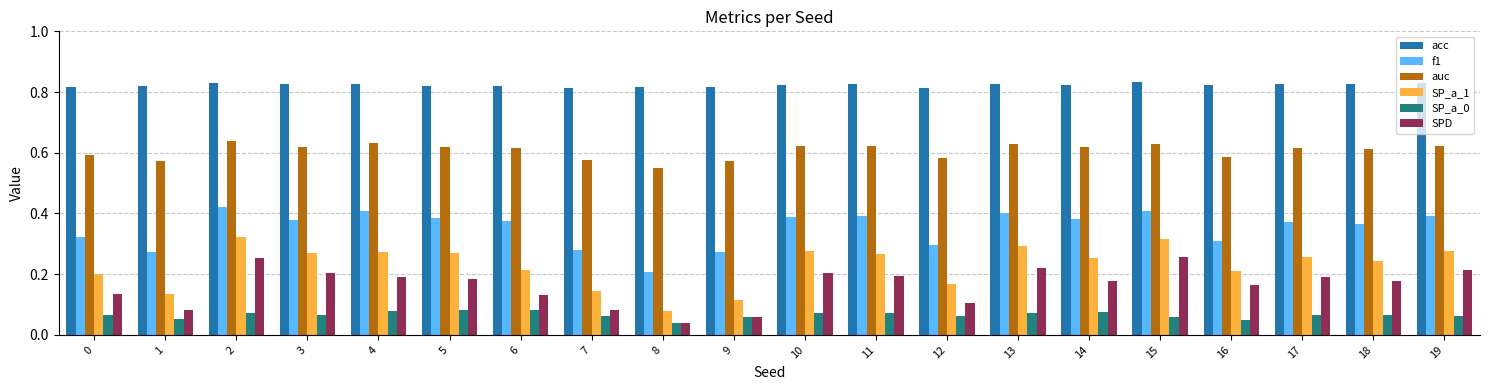

Which category has the lowest value in the SP_a_1 series?

8